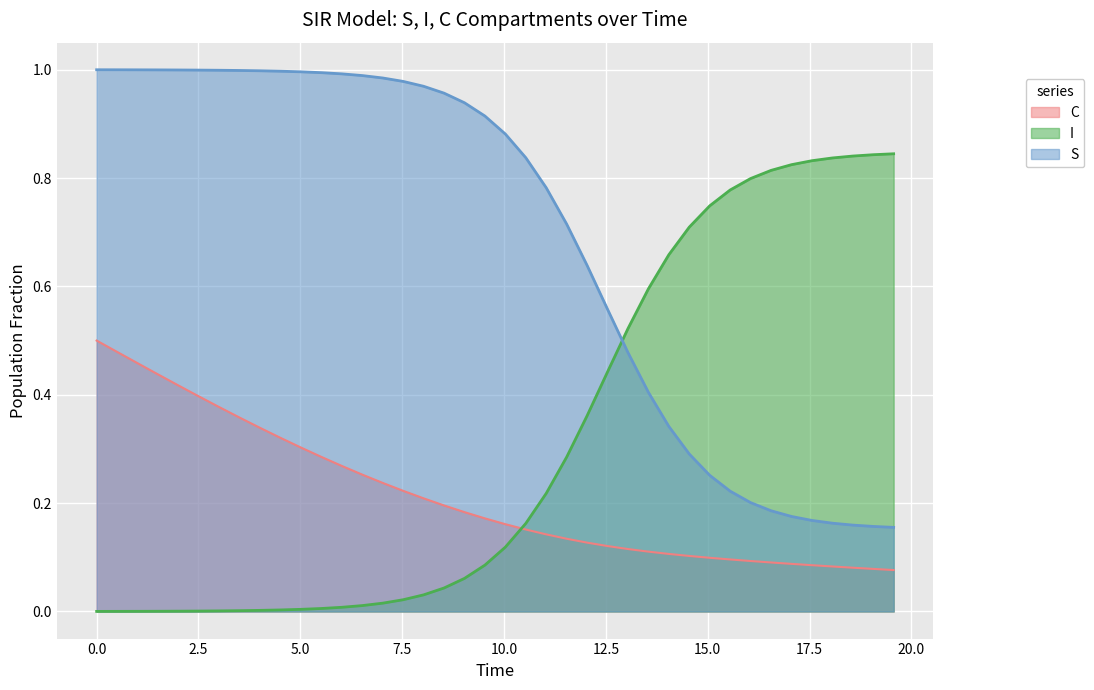

Which series has the widest spread of values?

S